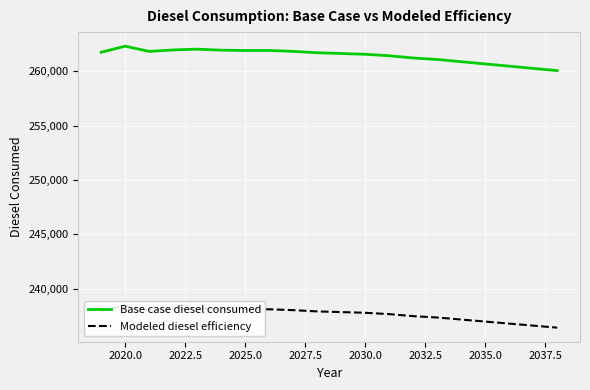

The Base case diesel consumed series shows 358892.2 at 2030.0. True or false?

False